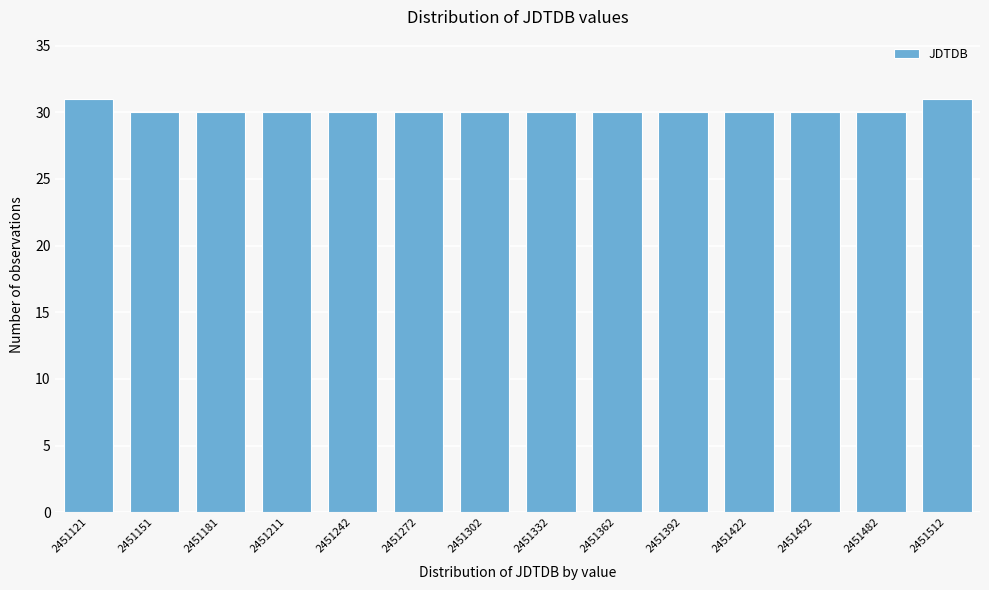

Reading left to right, list all the values displayed in this chart.

2451121=31	2451151=30	2451181=30	2451211=30	2451242=30	2451272=30	2451302=30	2451332=30	2451362=30	2451392=30	2451422=30	2451452=30	2451482=30	2451512=31